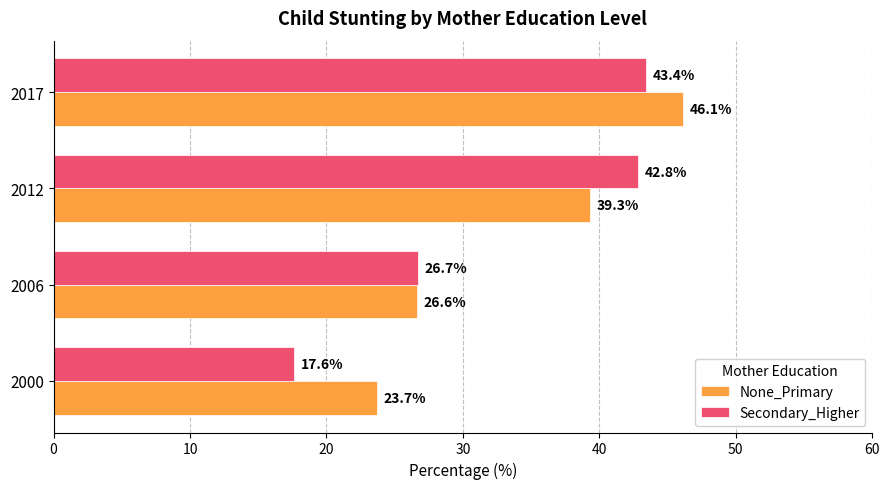

Rank the series by their maximum value, from lowest to highest.

Secondary_Higher, None_Primary